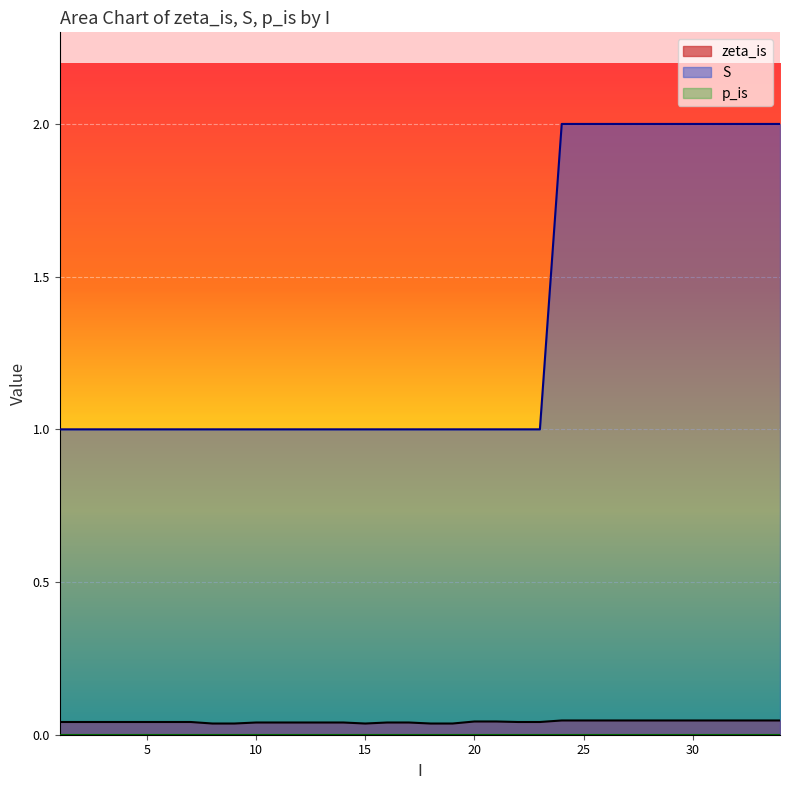

True or false: S and zeta_is intersect in this chart.

False